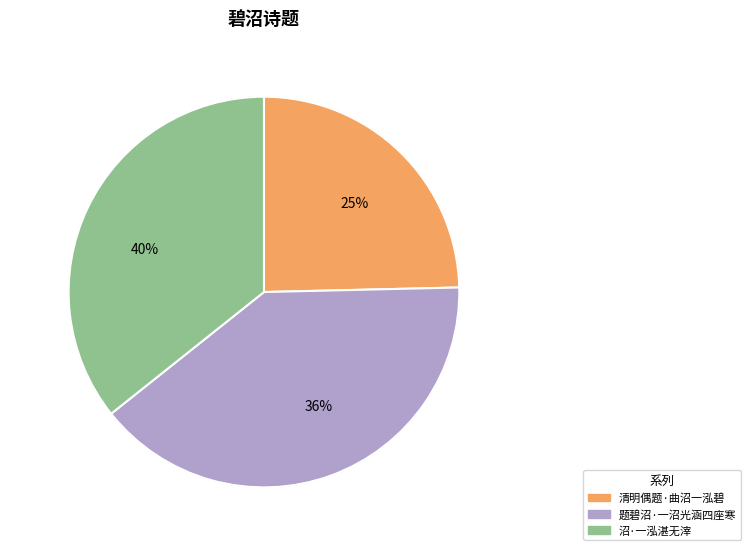

Is it true that 题碧沼·一沼光涵四座寒 is 45% of the pie?

False